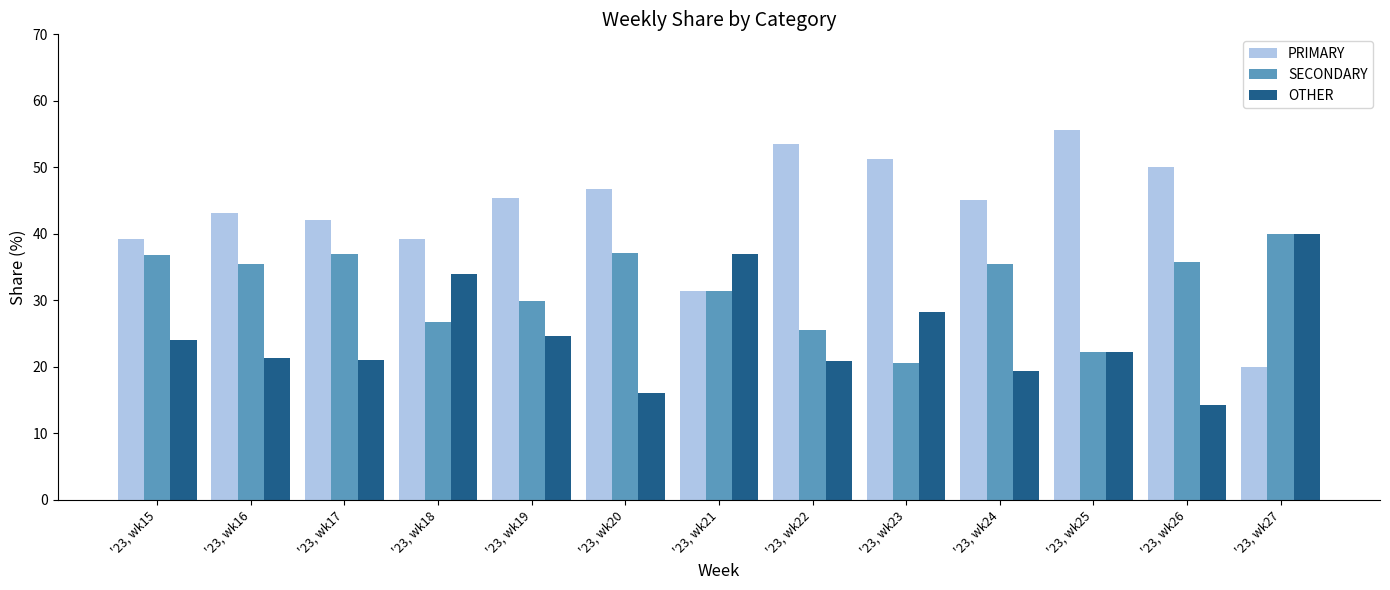

Rank the series by their average value, from highest to lowest.

PRIMARY, SECONDARY, OTHER